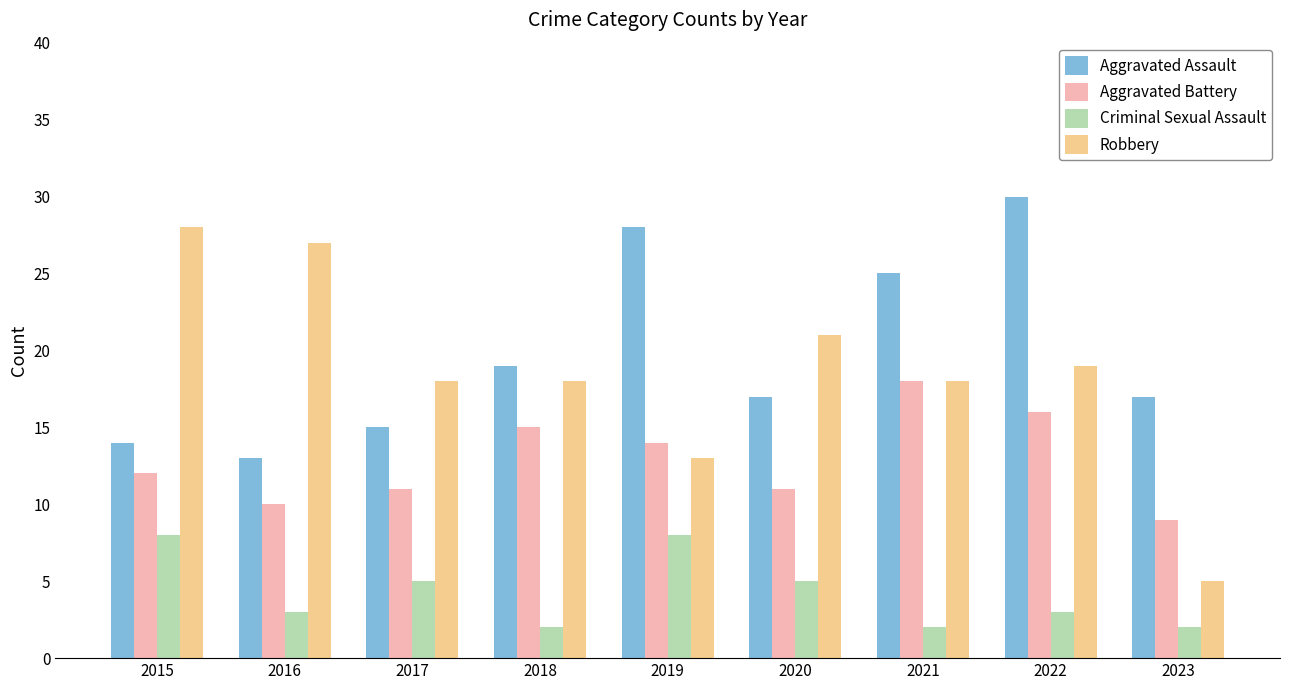

Reading left to right, transcribe all the data shown in this chart.

Aggravated Assault: 2015=14	2016=13	2017=15	2018=19	2019=28	2020=17	2021=25	2022=30	2023=17
Aggravated Battery: 2015=12	2016=10	2017=11	2018=15	2019=14	2020=11	2021=18	2022=16	2023=9
Criminal Sexual Assault: 2015=8	2016=3	2017=5	2018=2	2019=8	2020=5	2021=2	2022=3	2023=2
Robbery: 2015=28	2016=27	2017=18	2018=18	2019=13	2020=21	2021=18	2022=19	2023=5